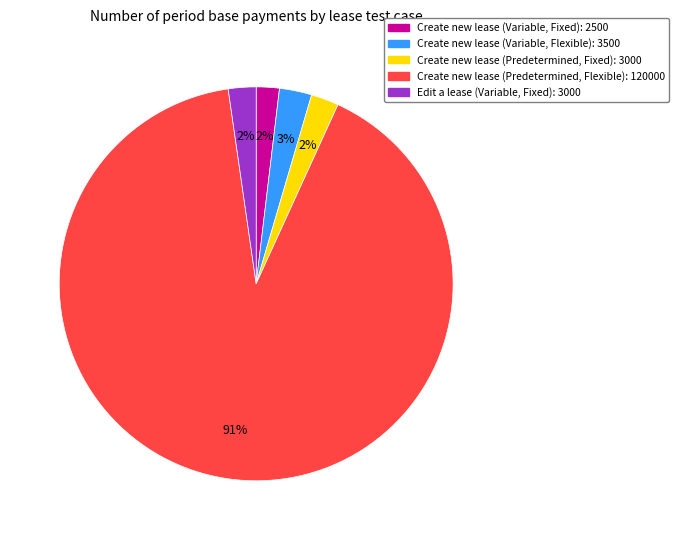

Is there any slice that represents more than half of the pie?

Yes